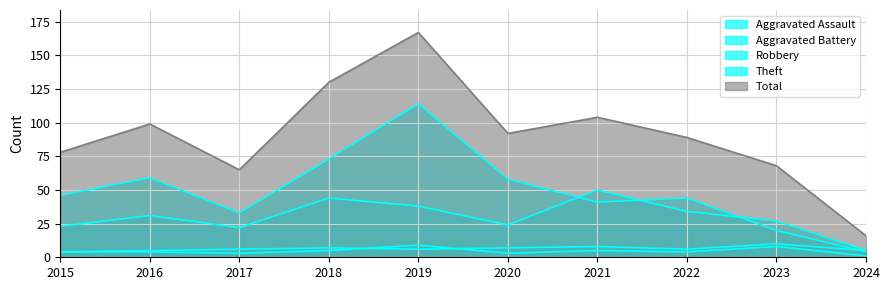

Rank the categories by Aggravated Assault value from lowest to highest.

2024, 2017, 2020, 2015, 2016, 2022, 2018, 2021, 2023, 2019